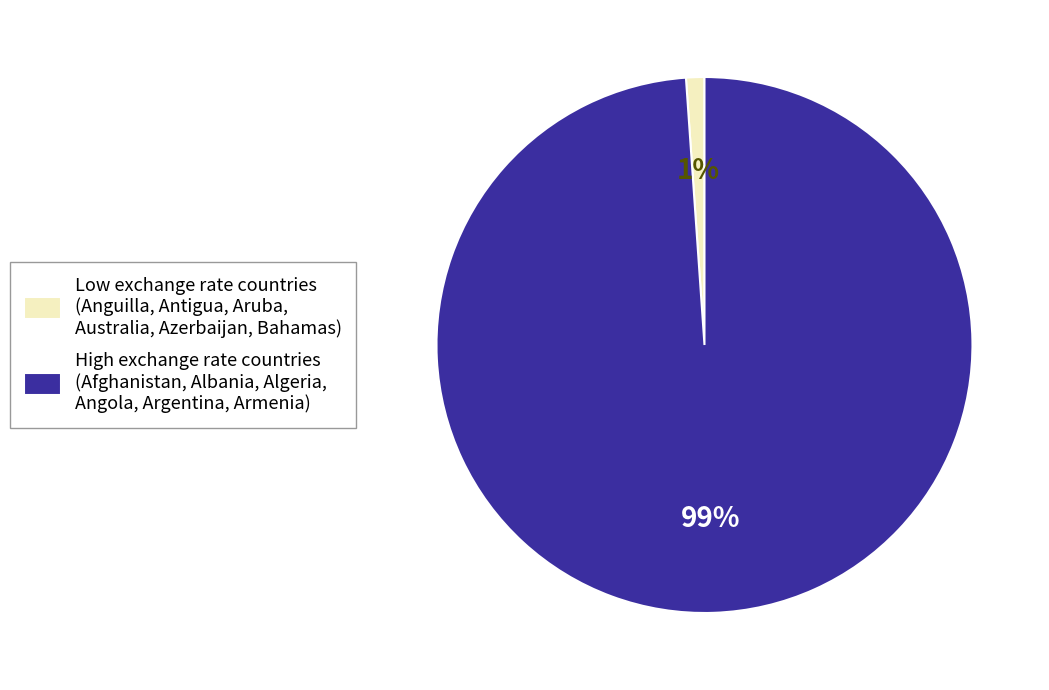

Is there any slice that represents more than half of the pie?

Yes